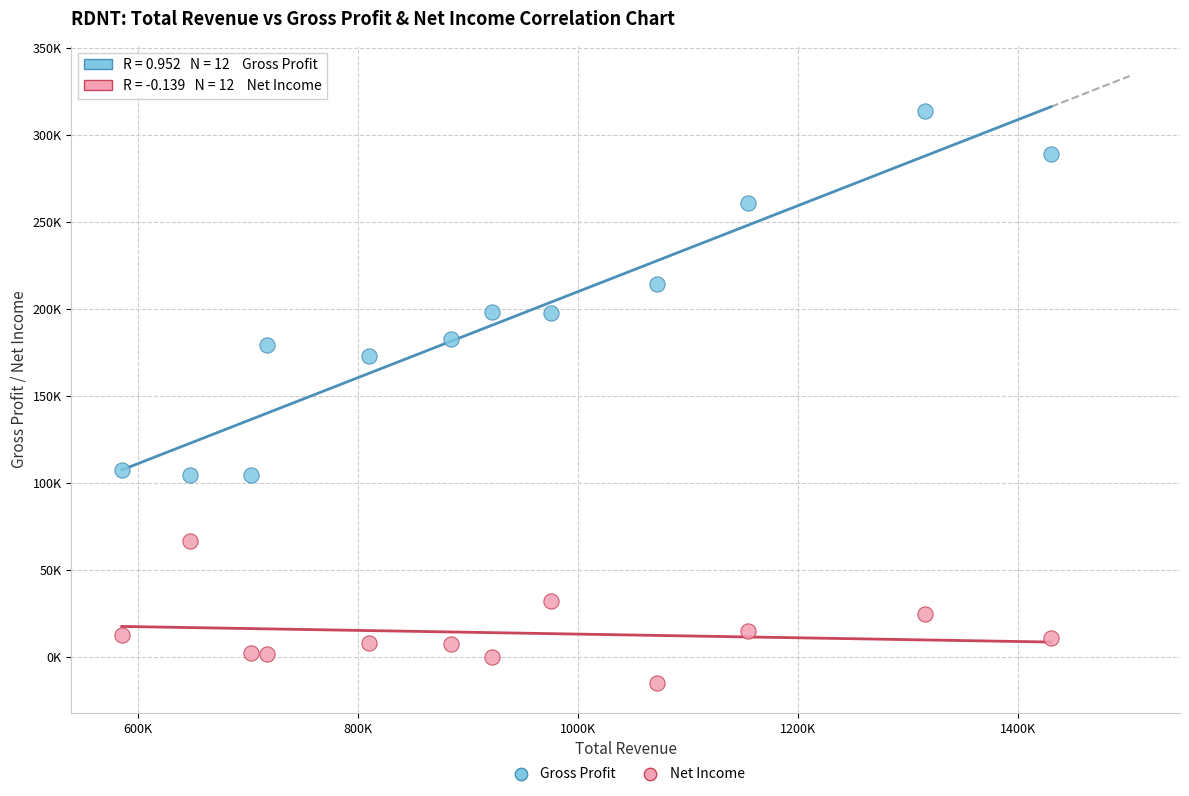

What are all the series names shown in the legend?

Gross Profit, Net Income